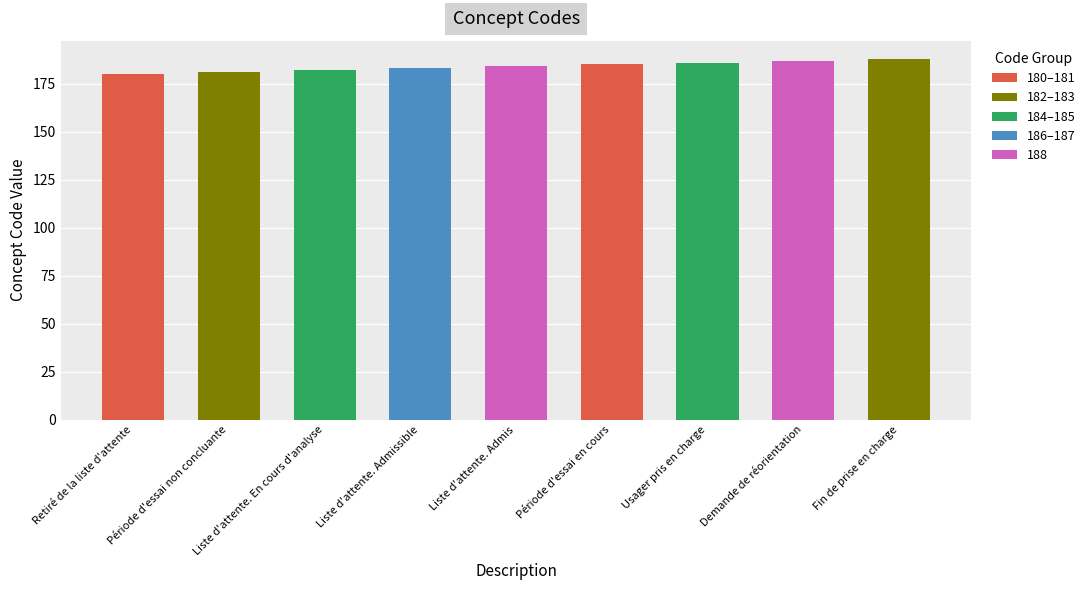

The value at Liste d'attente. Admis is 184. True or false?

True